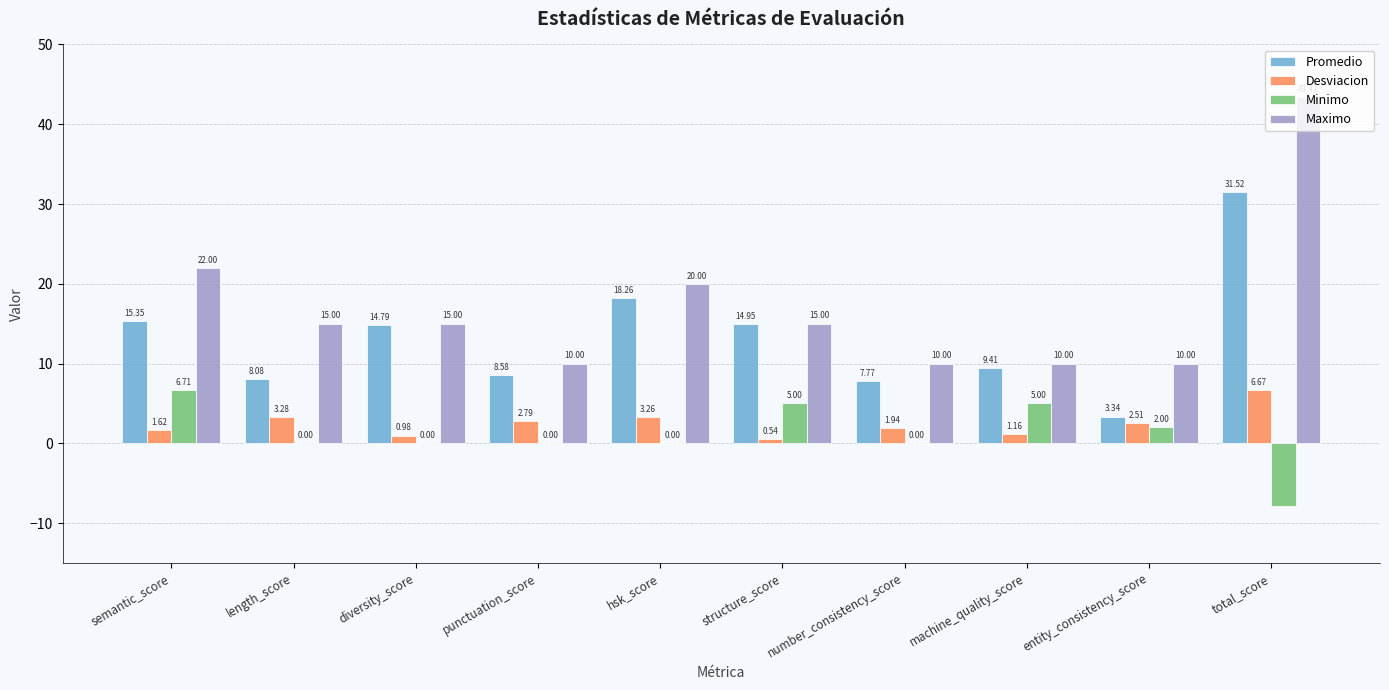

At which label is Promedio closest to 17?

hsk_score